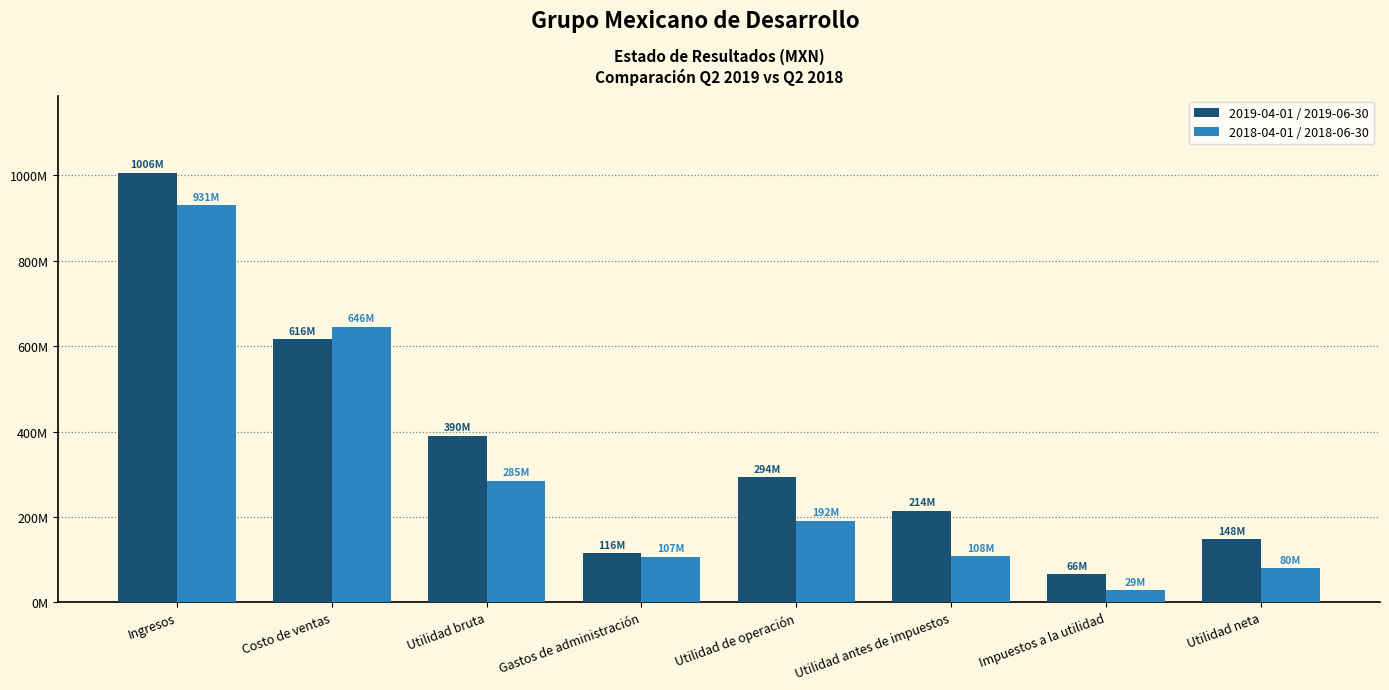

At which category is the sum across all series the highest?

Ingresos